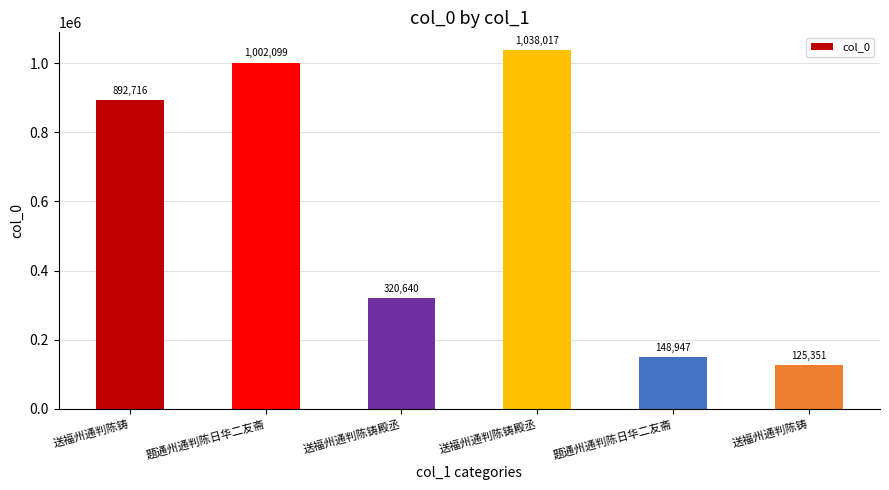

Count the number of categories in the chart.

6